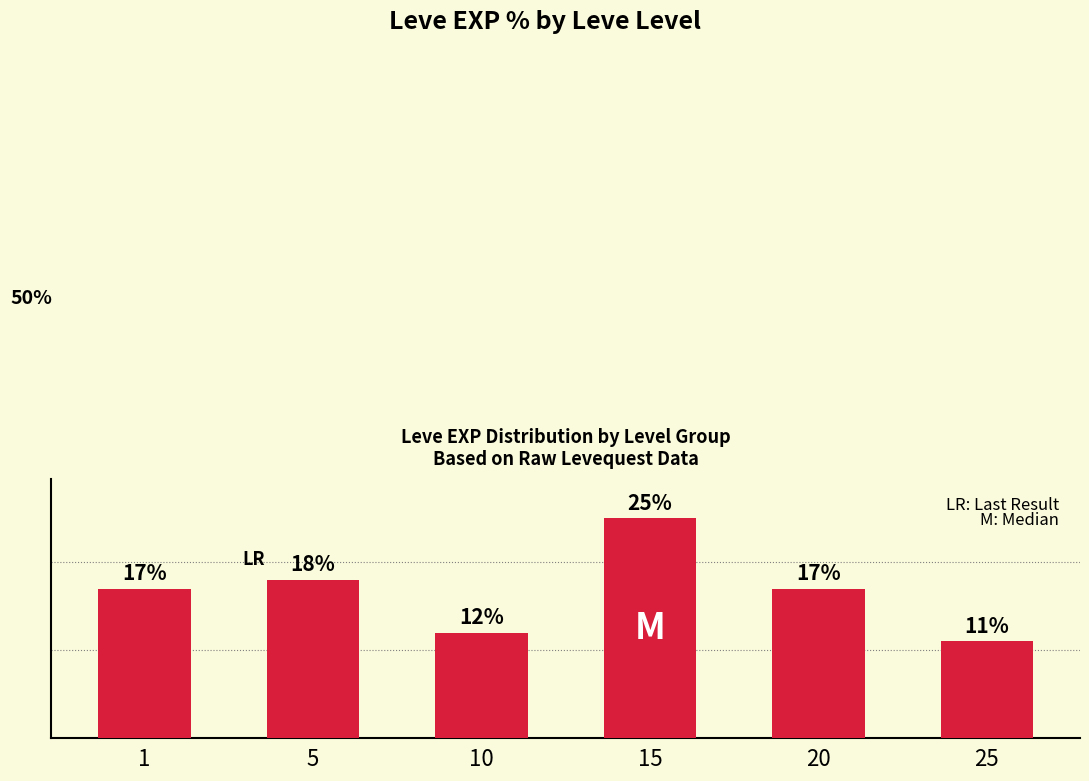

What is the sum of all values?

100